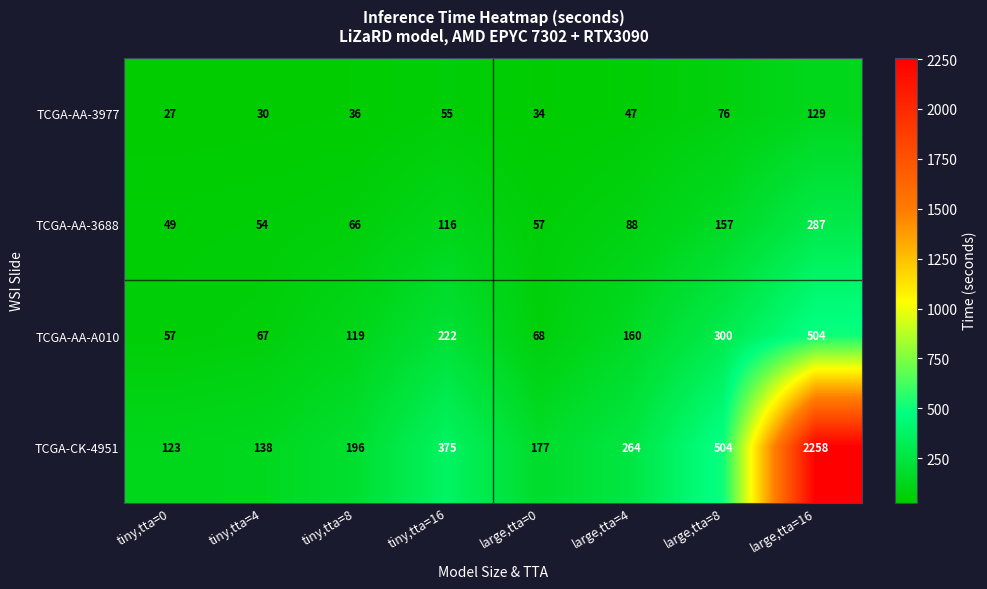

Is it true that TCGA-AA-A010 equals 183 at tiny,tta=8?

False